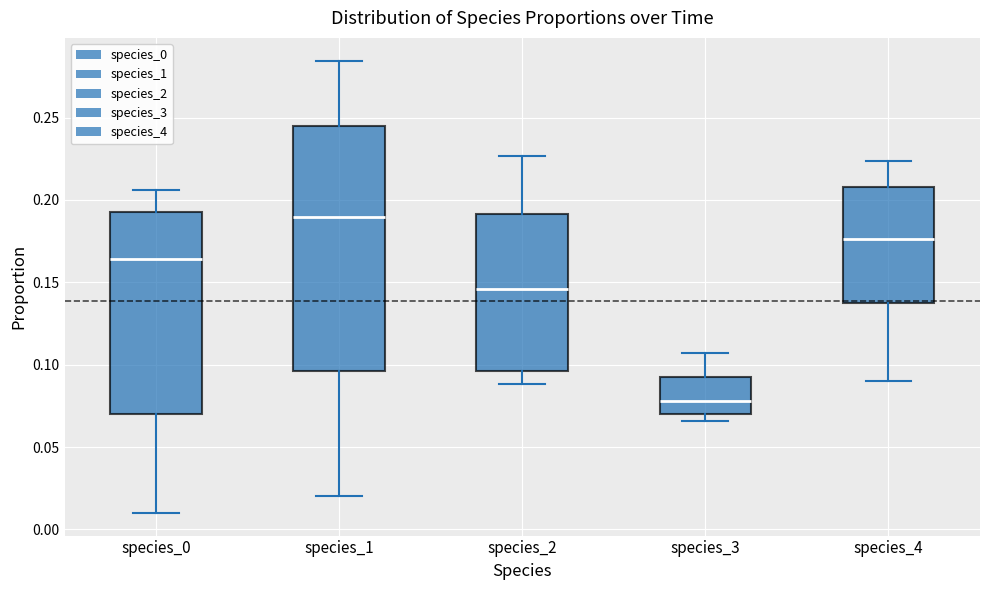

Which box is the tallest, from its lower edge to its upper edge?

species_1